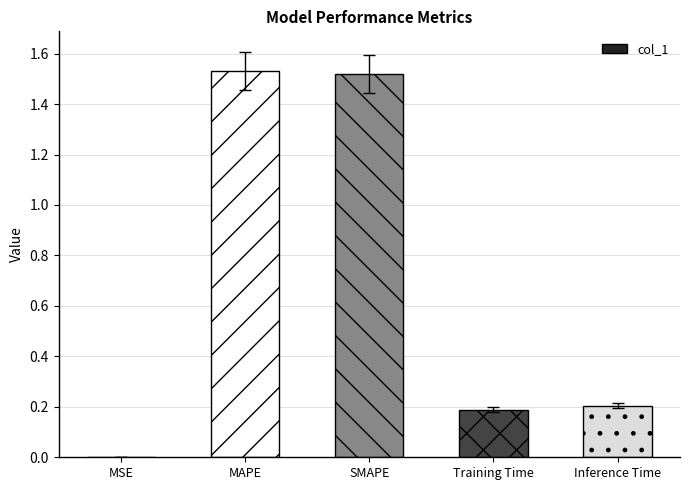

Does the chart contain stacked bars?

No